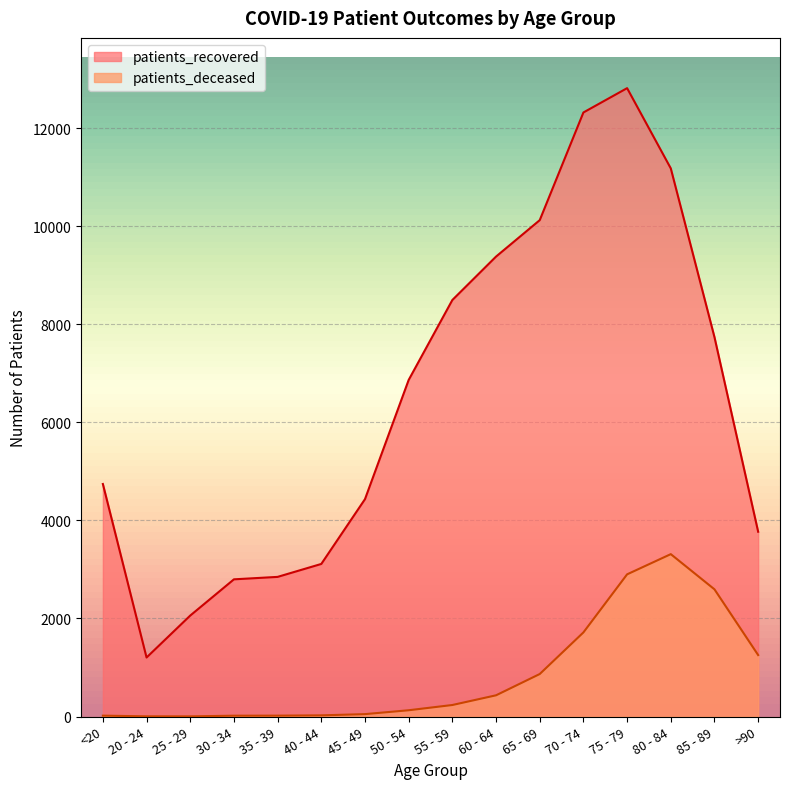

How many values in the patients_deceased series exceed 235?

7